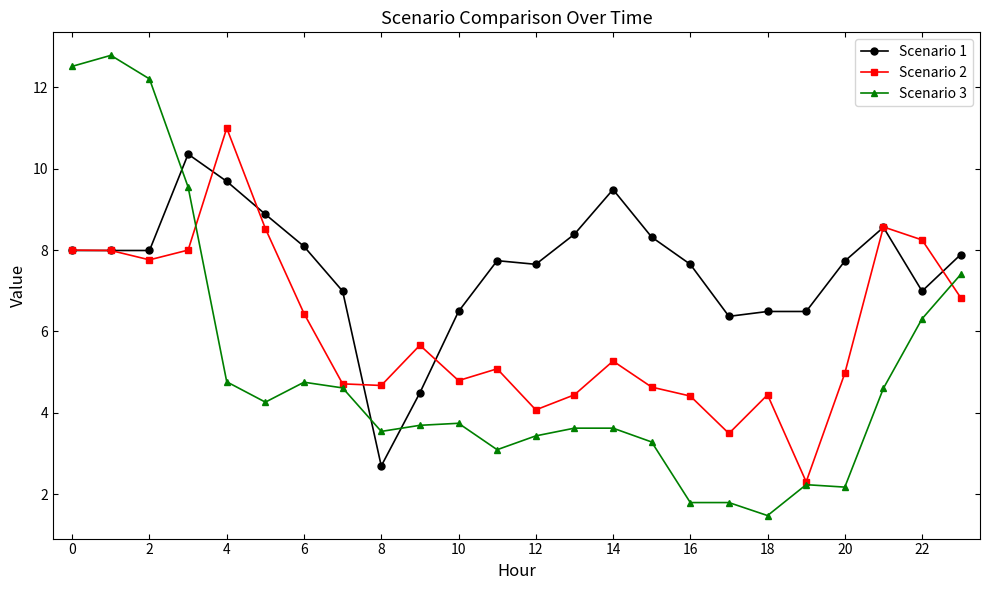

What is the difference between the maximum and second lowest values in the Scenario 1 series?

5.9